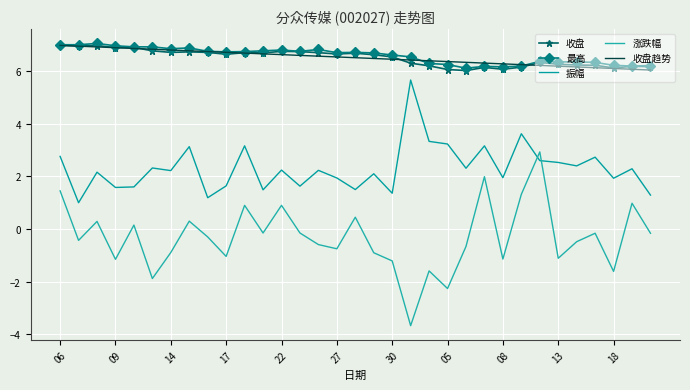

At how many categories does at least one series exceed 0?

33